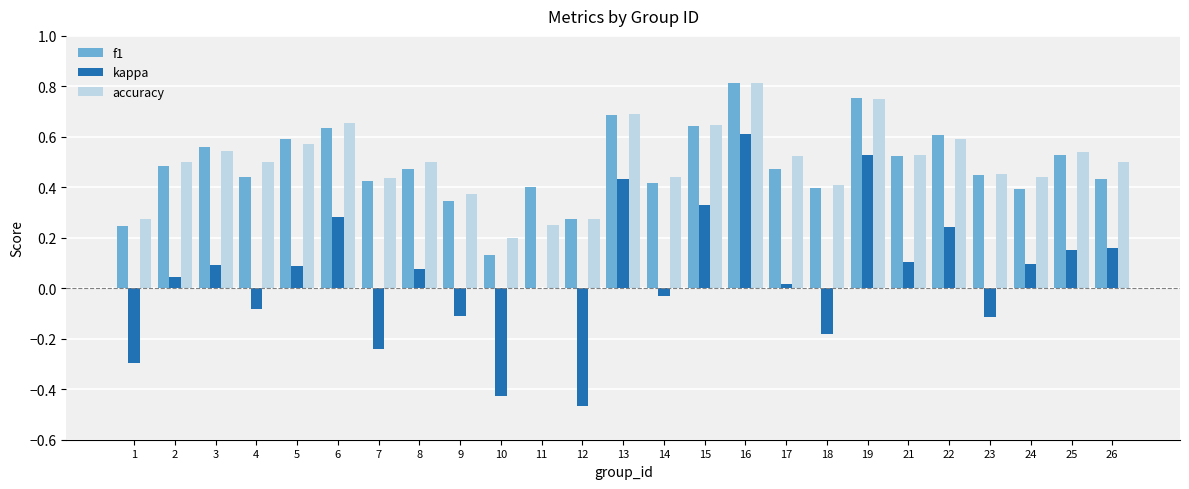

Which category has the highest value in the kappa series?

16